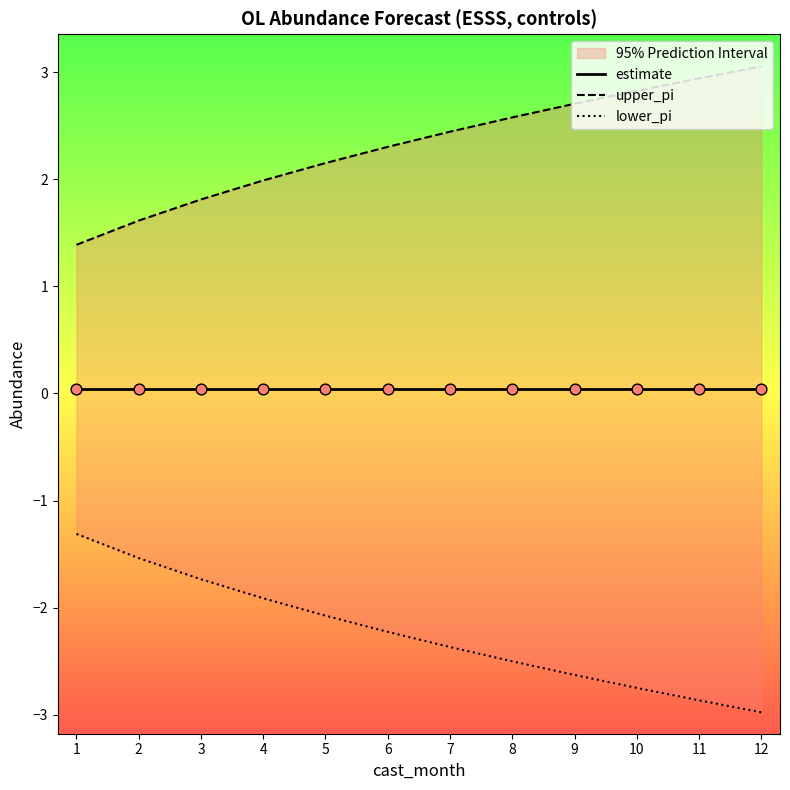

Which series contains the lowest Y value?

lower_pi